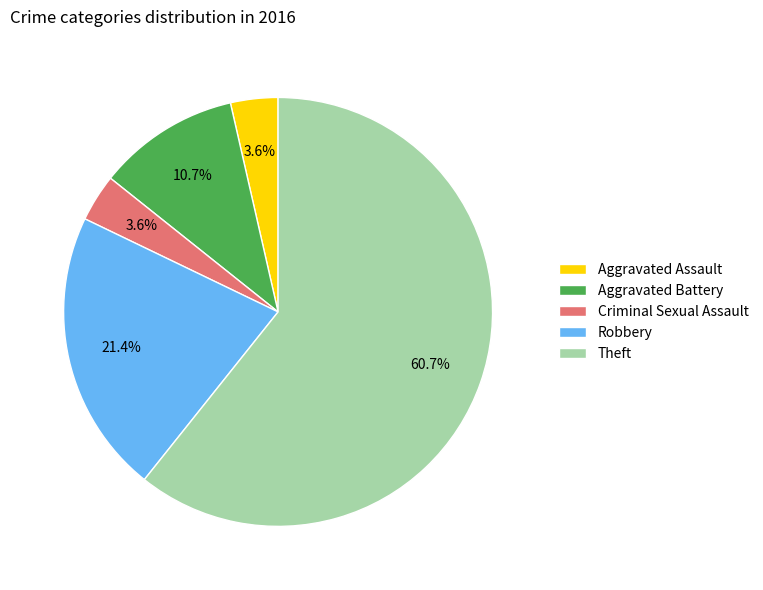

Which has a higher value, Aggravated Assault or Aggravated Battery?

Aggravated Battery